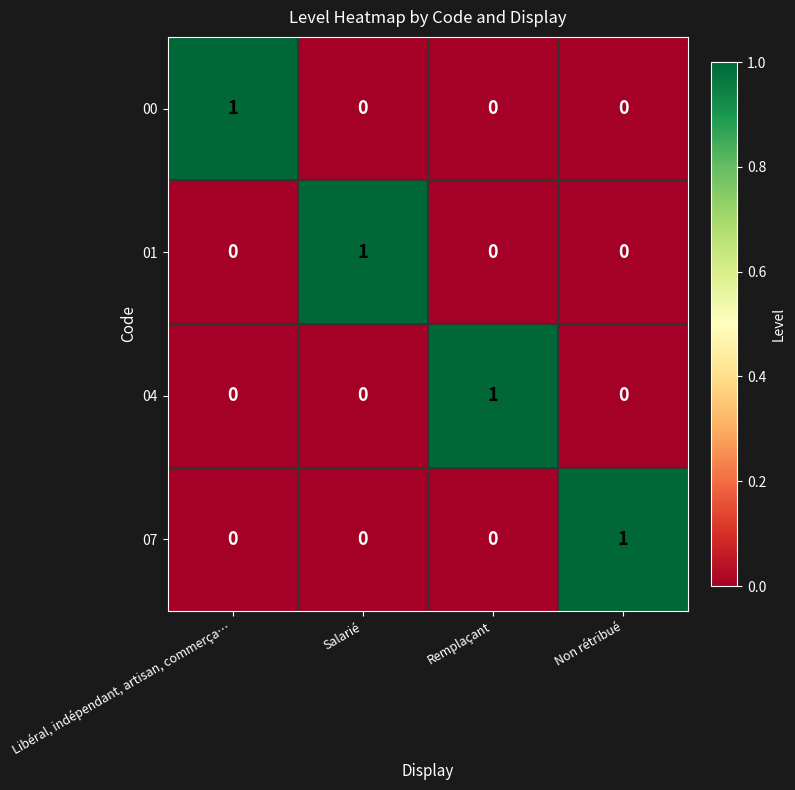

How many categories are shown in the chart?

4